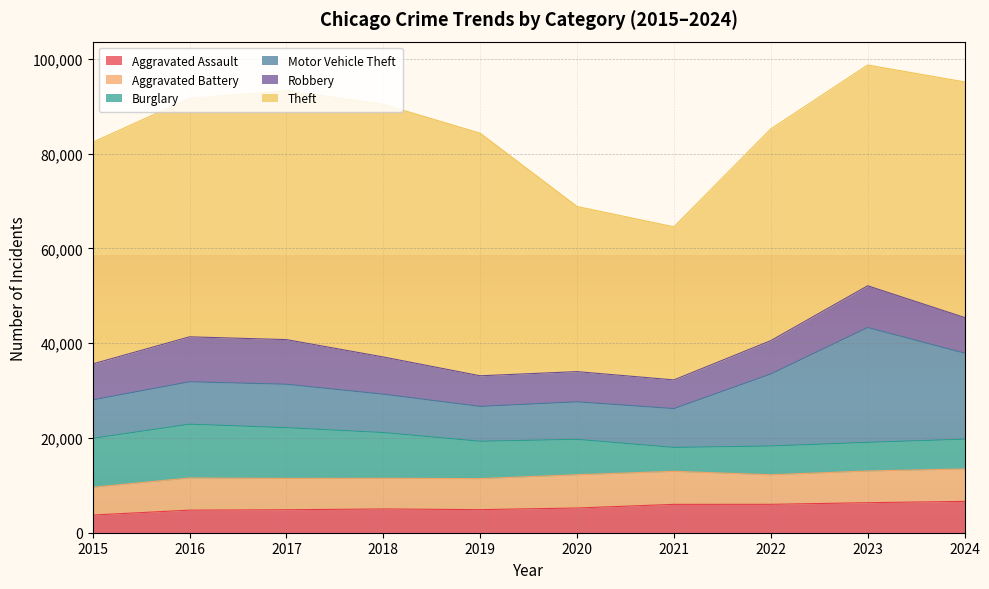

Which series has the largest range (max minus min)?

Theft